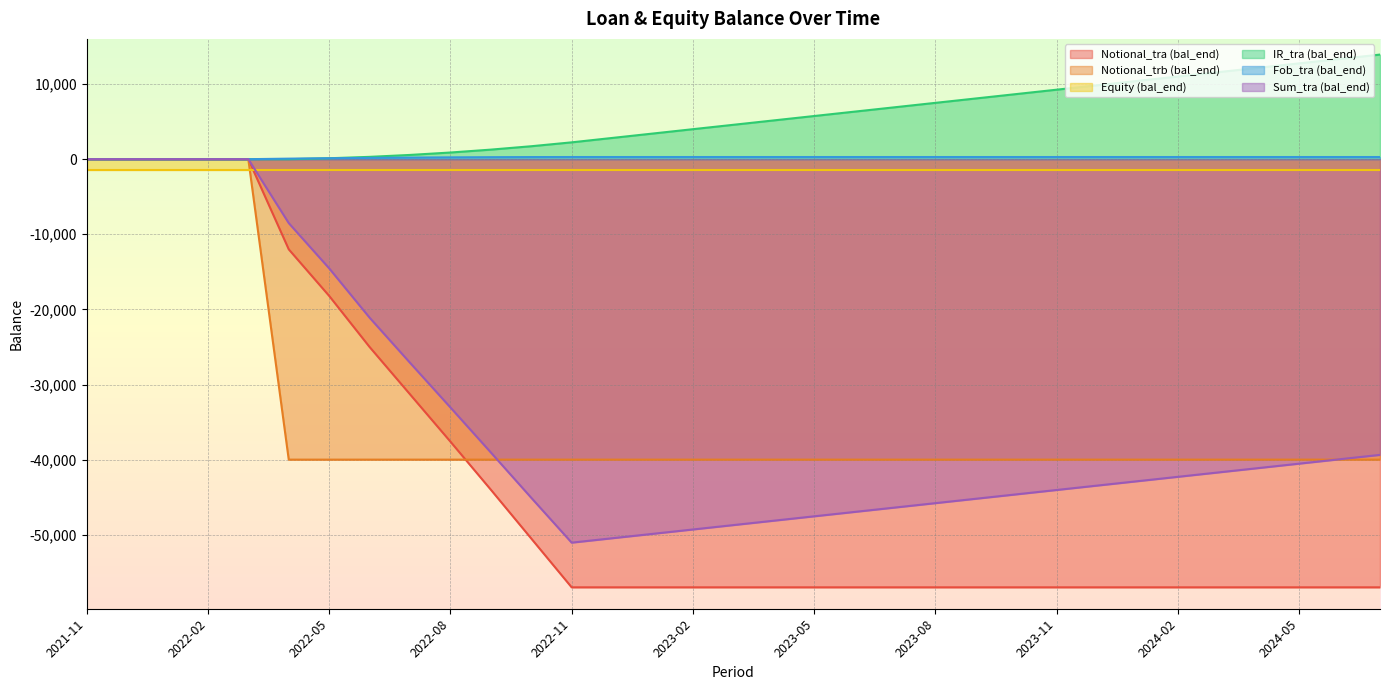

What is the difference between the second highest and minimum values in the Fob_tra (bal_end) series?

288.0